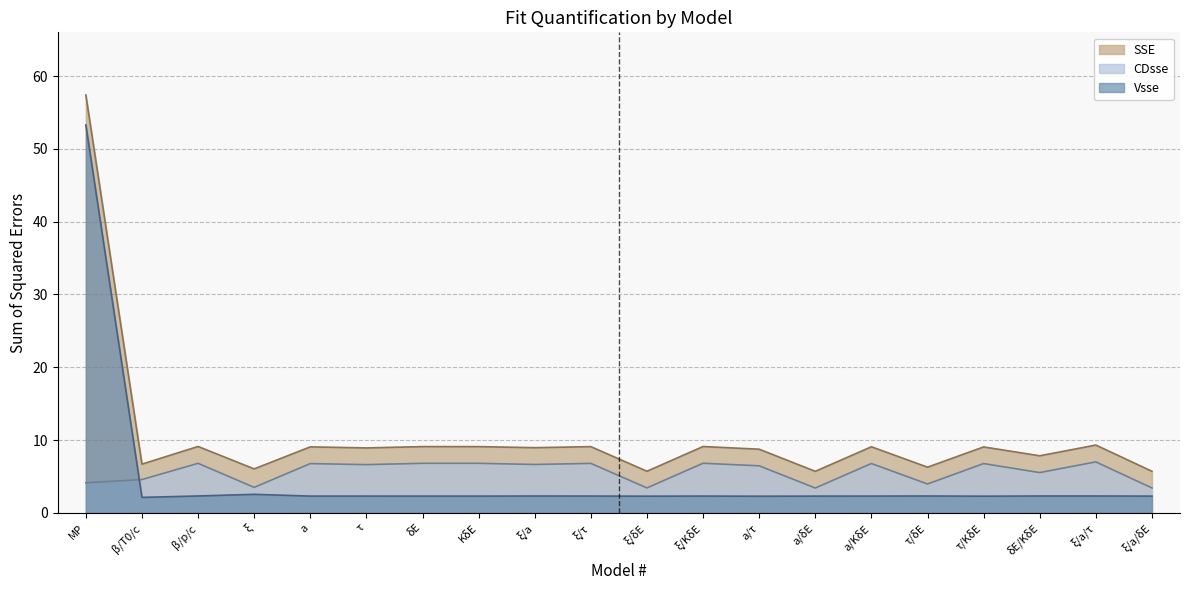

Which series changed the most between ξ/δE and ξ/a/τ?

SSE